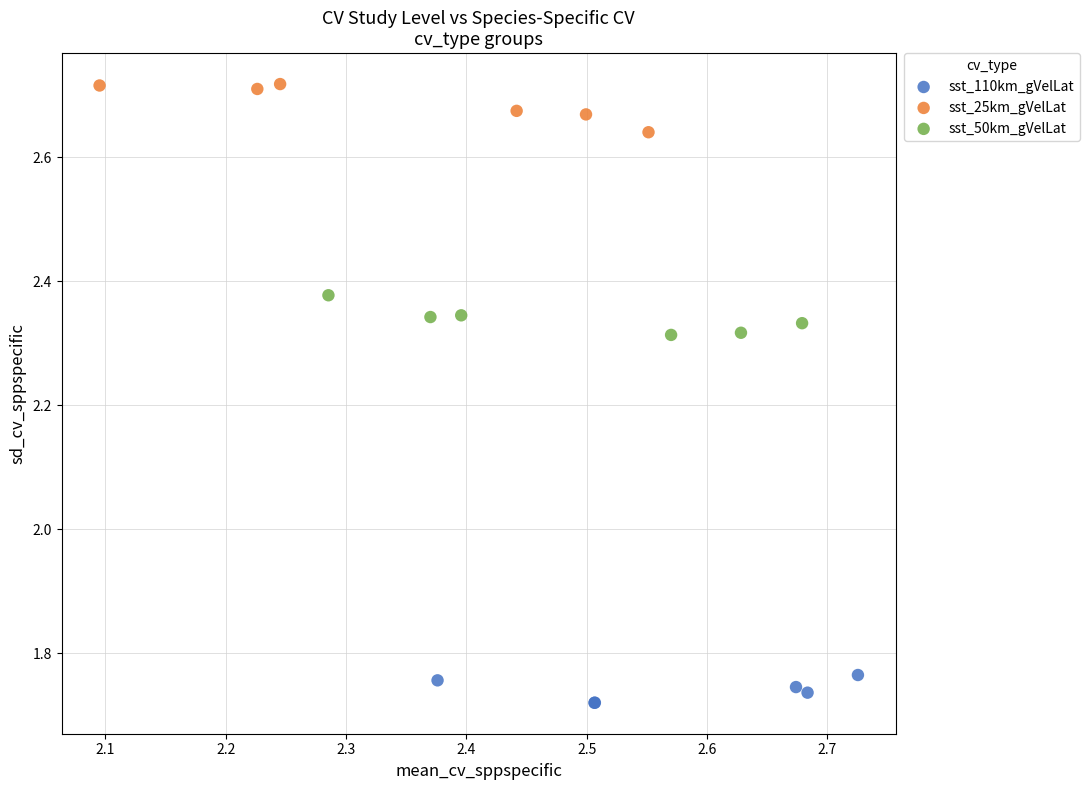

Which series contains the lowest Y value?

sst_110km_gVelLat